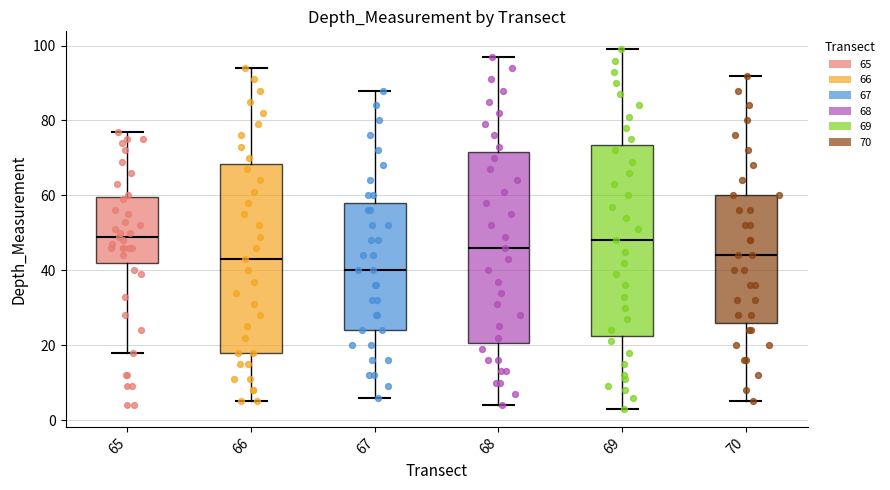

Which box's median line is the lowest?

67